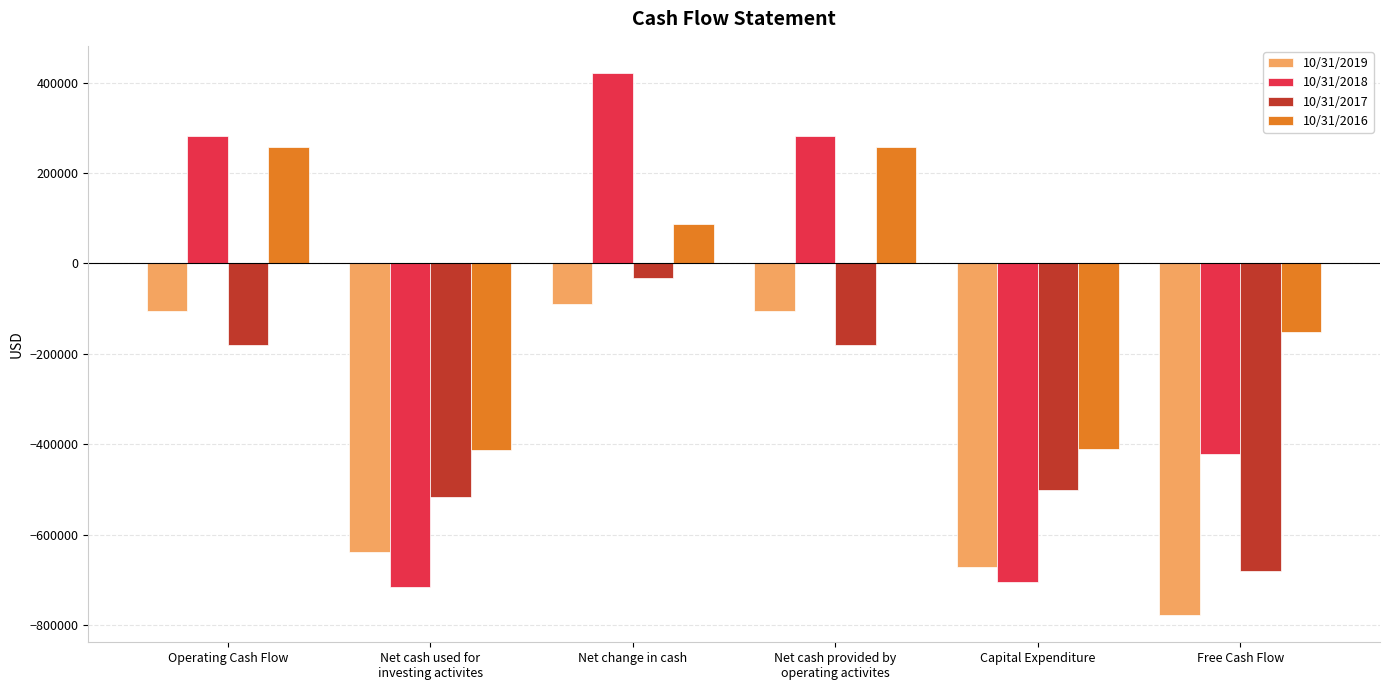

What is the difference between the maximum and second lowest values in the 10/31/2016 series?

667302